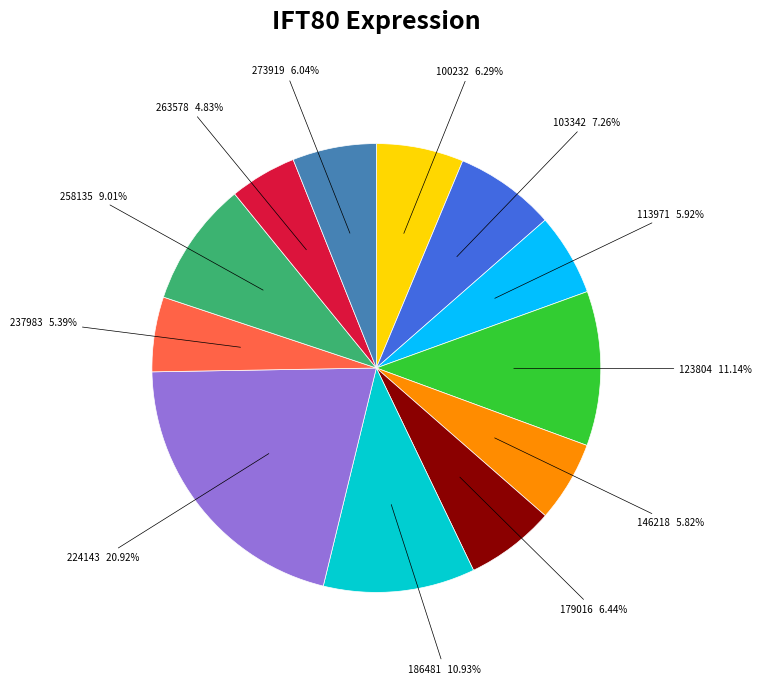

Is there a majority slice in this chart?

No